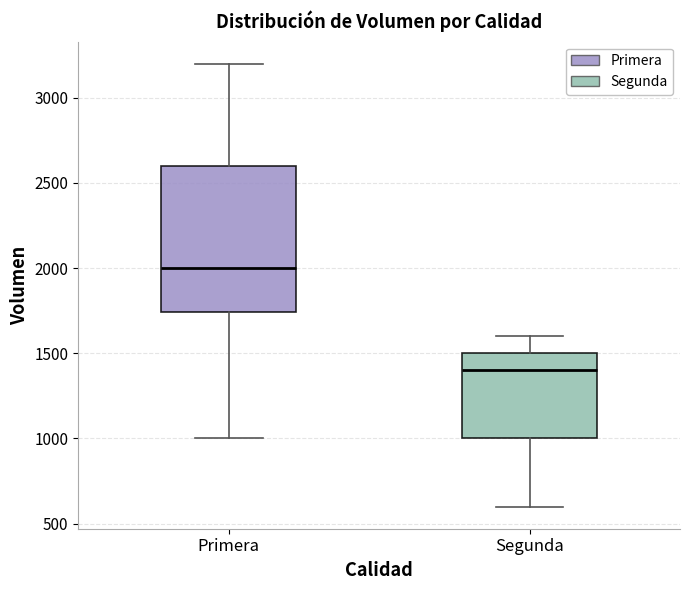

Reading left to right, read every box against the y-axis: the position of its median line, the range the box covers, and the ends of its whiskers. The values are not printed on the chart, so give them approximately, as read against the axis.

Primera: median 2000, box 1750 to 2600, whiskers 1000 to 3200
Segunda: median 1400, box 1000 to 1500, whiskers 600 to 1600